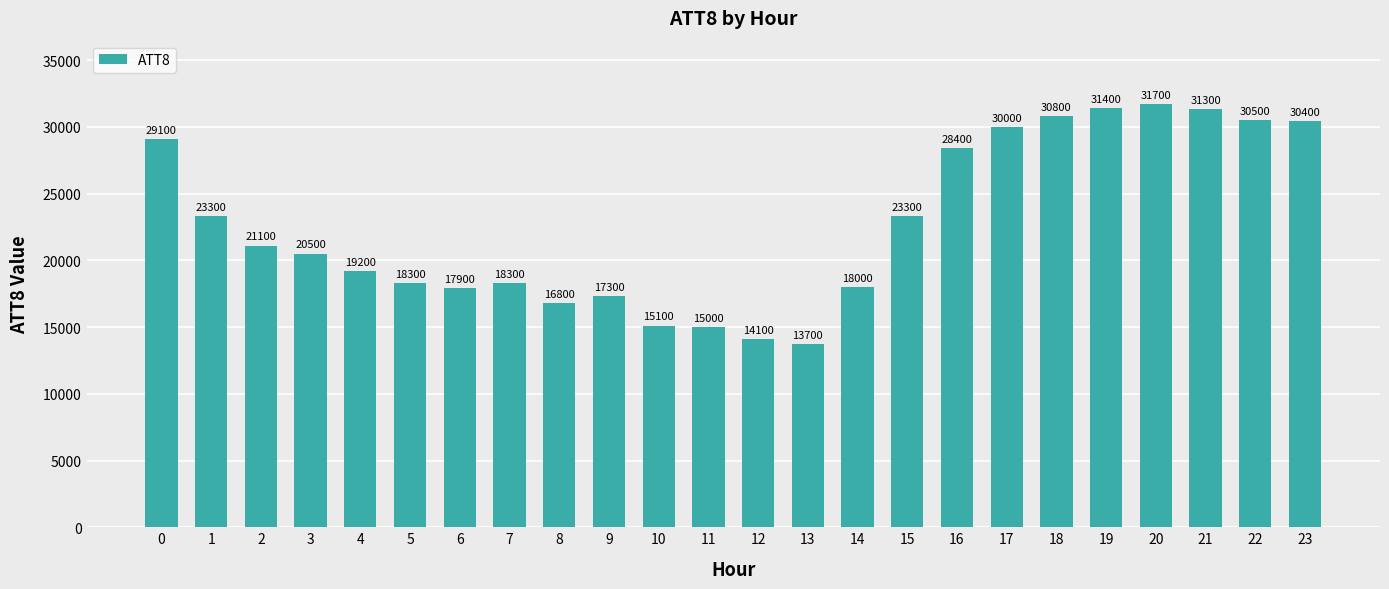

How many data points does each series have?

24